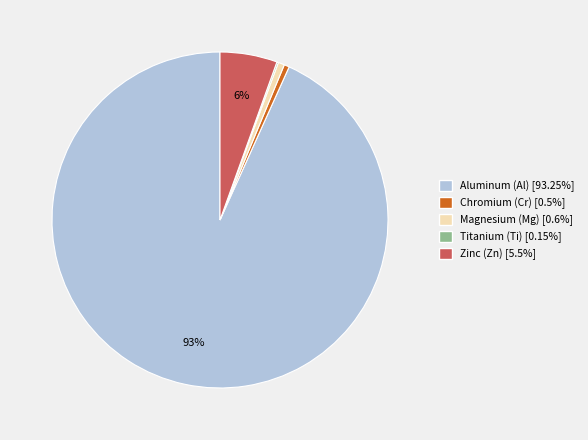

Between Aluminum (Al) and Zinc (Zn), which is larger?

Aluminum (Al)